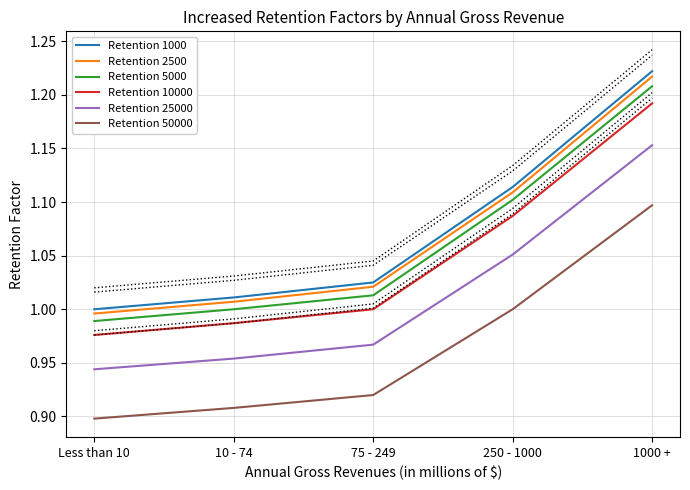

Reading right to left, what are all the values shown in this chart?

Retention 1000: 1000 +=1.2	250 - 1000=1.1	75 - 249=1.0	10 - 74=1.0	Less than 10=1.0
Retention 2500: 1000 +=1.2	250 - 1000=1.1	75 - 249=1.0	10 - 74=1.0	Less than 10=1.0
Retention 5000: 1000 +=1.2	250 - 1000=1.1	75 - 249=1.0	10 - 74=1.0	Less than 10=1.0
Retention 10000: 1000 +=1.2	250 - 1000=1.1	75 - 249=1.0	10 - 74=1.0	Less than 10=1.0
Retention 25000: 1000 +=1.2	250 - 1000=1.1	75 - 249=1.0	10 - 74=1.0	Less than 10=0.9
Retention 50000: 1000 +=1.1	250 - 1000=1.0	75 - 249=0.9	10 - 74=0.9	Less than 10=0.9